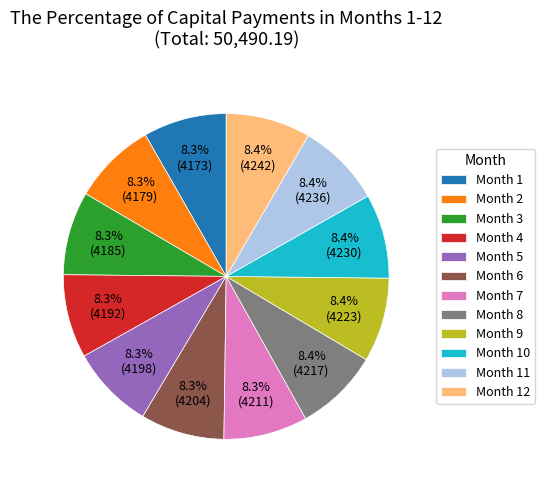

Count the number of slices in the pie.

12